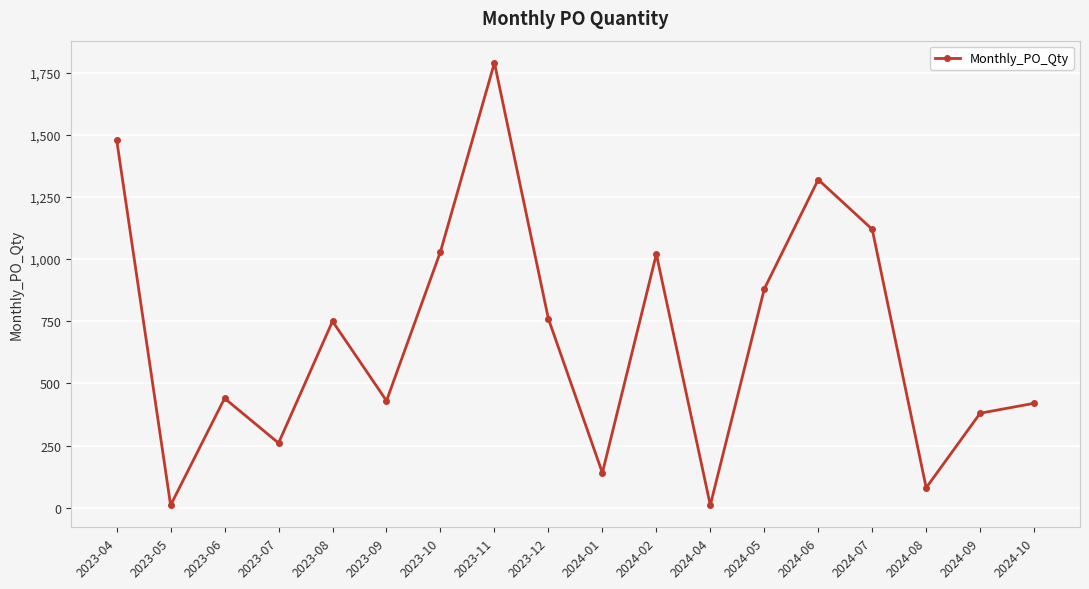

Does the chart display data point markers on the line(s)?

Yes